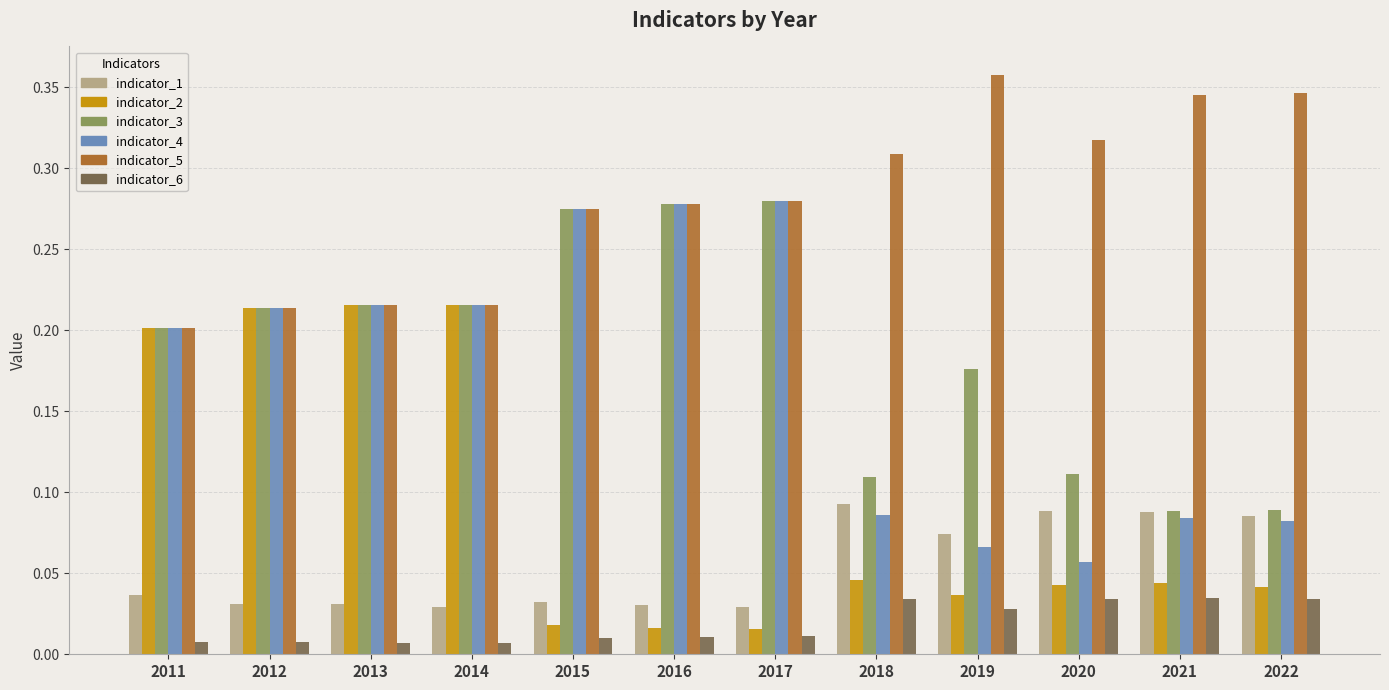

Count the indicator_5 values in the range 0 to 1.

12